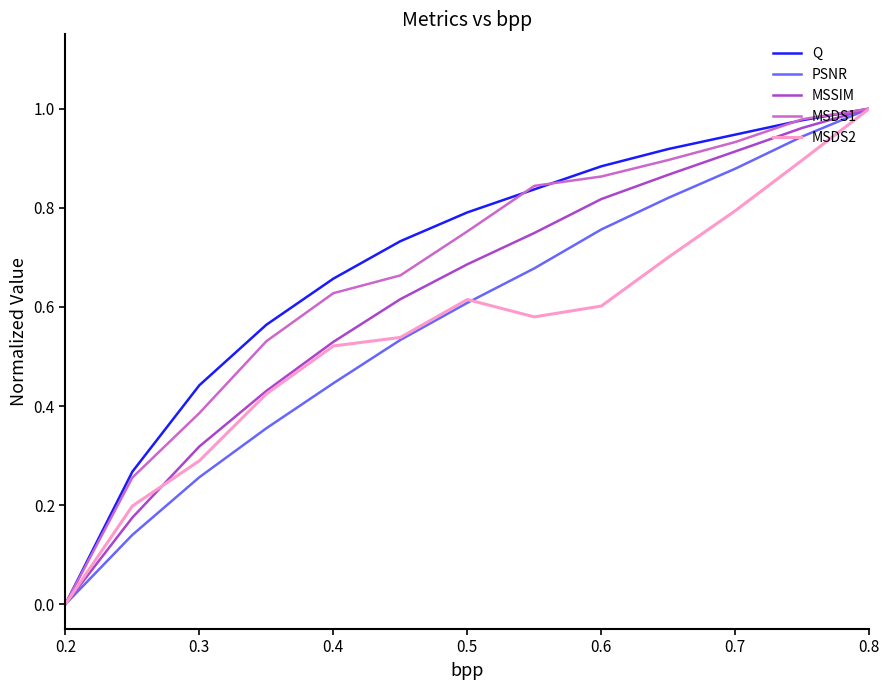

The MSDS2 series shows 0.4 at 0.3. True or false?

False